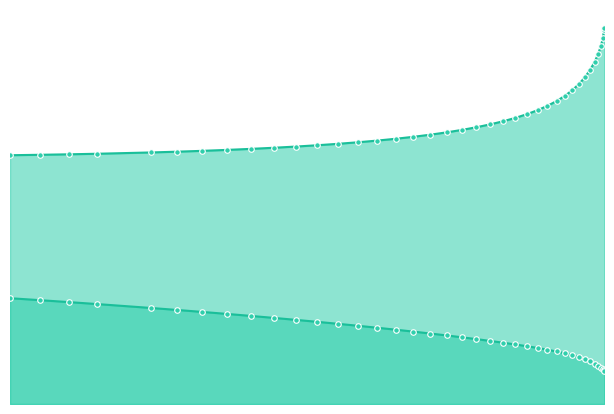

Rank the series by their average value, from highest to lowest.

Cpi_line, Cp_line